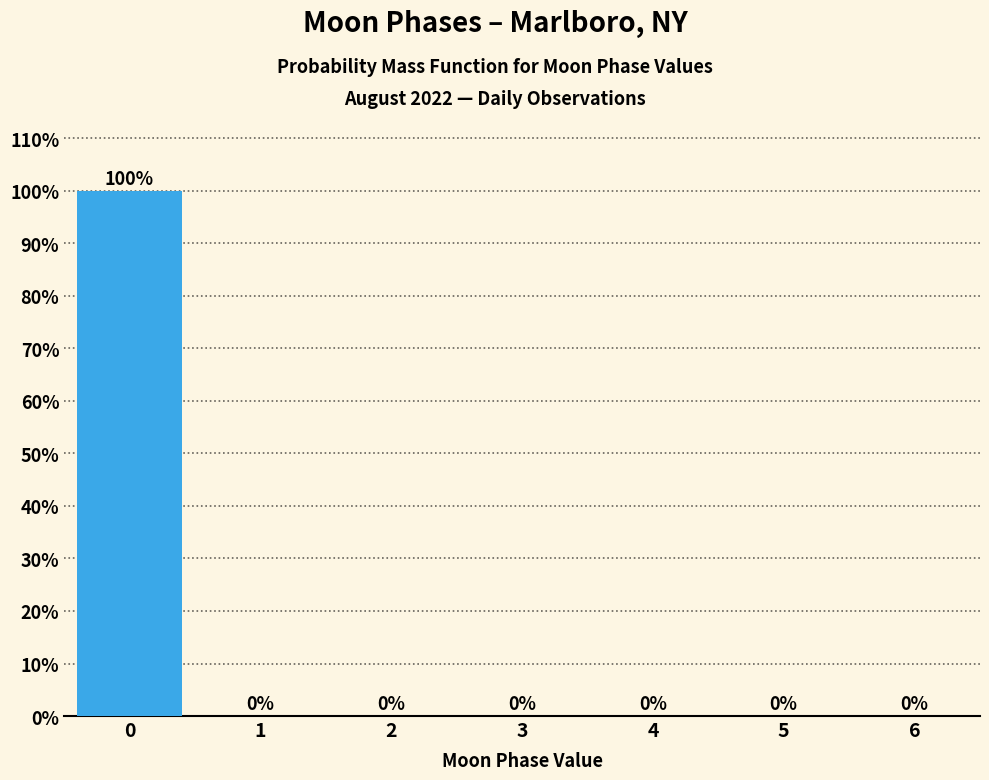

Reading right to left, list all the values displayed in this chart.

6=0	5=0	4=0	3=0	2=0	1=0	0=100